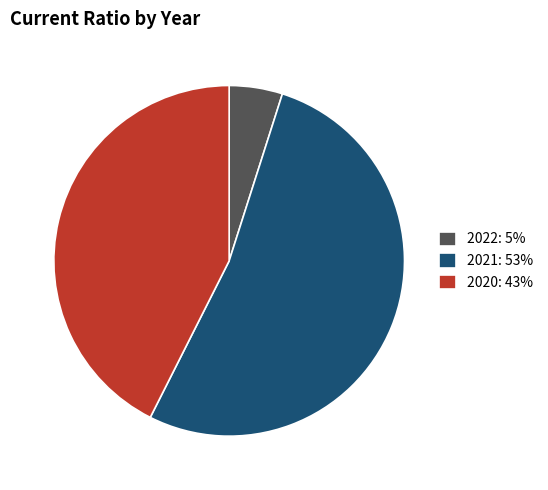

Is it true that 2021 is 53% of the pie?

True